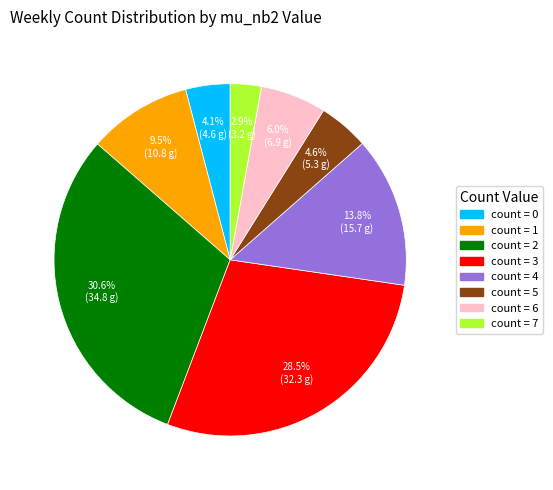

How many slices are in this pie chart?

8